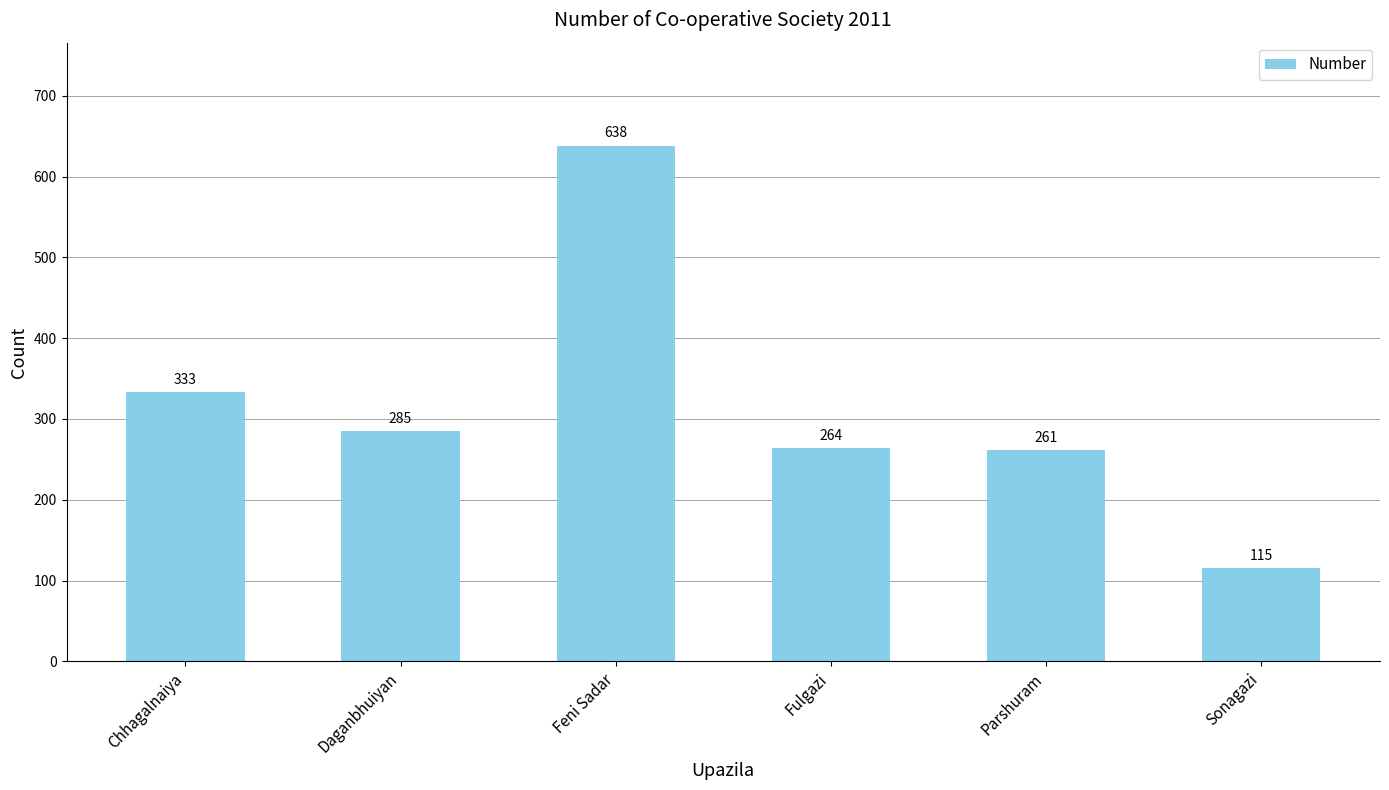

List the labels in order of value, largest first.

Feni Sadar, Chhagalnaiya, Daganbhuiyan, Fulgazi, Parshuram, Sonagazi